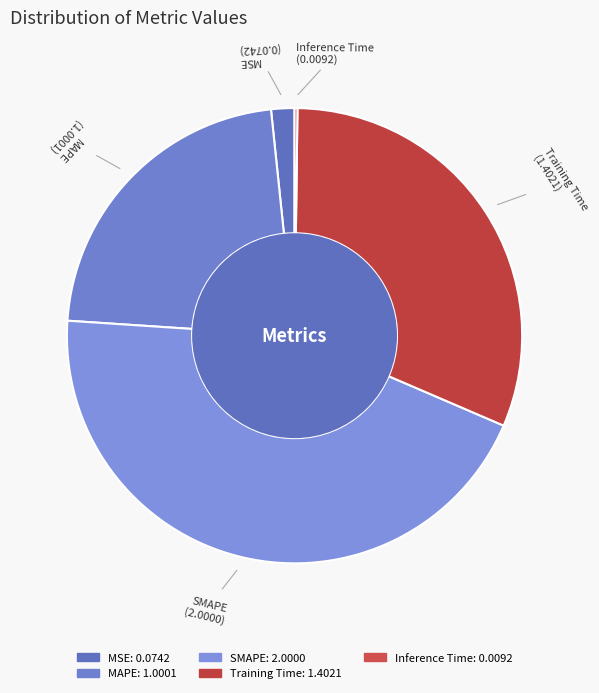

What is the largest slice in the pie chart?

SMAPE